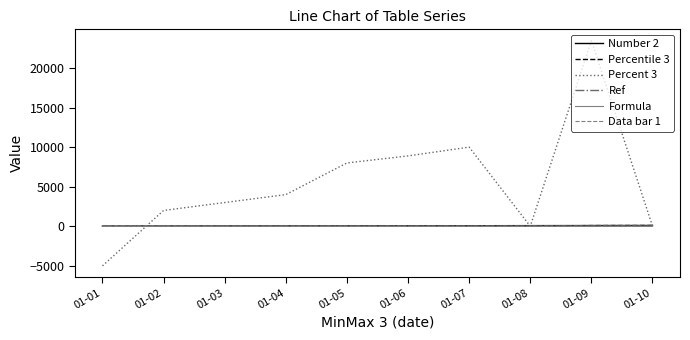

Does the chart have visible grid lines?

No